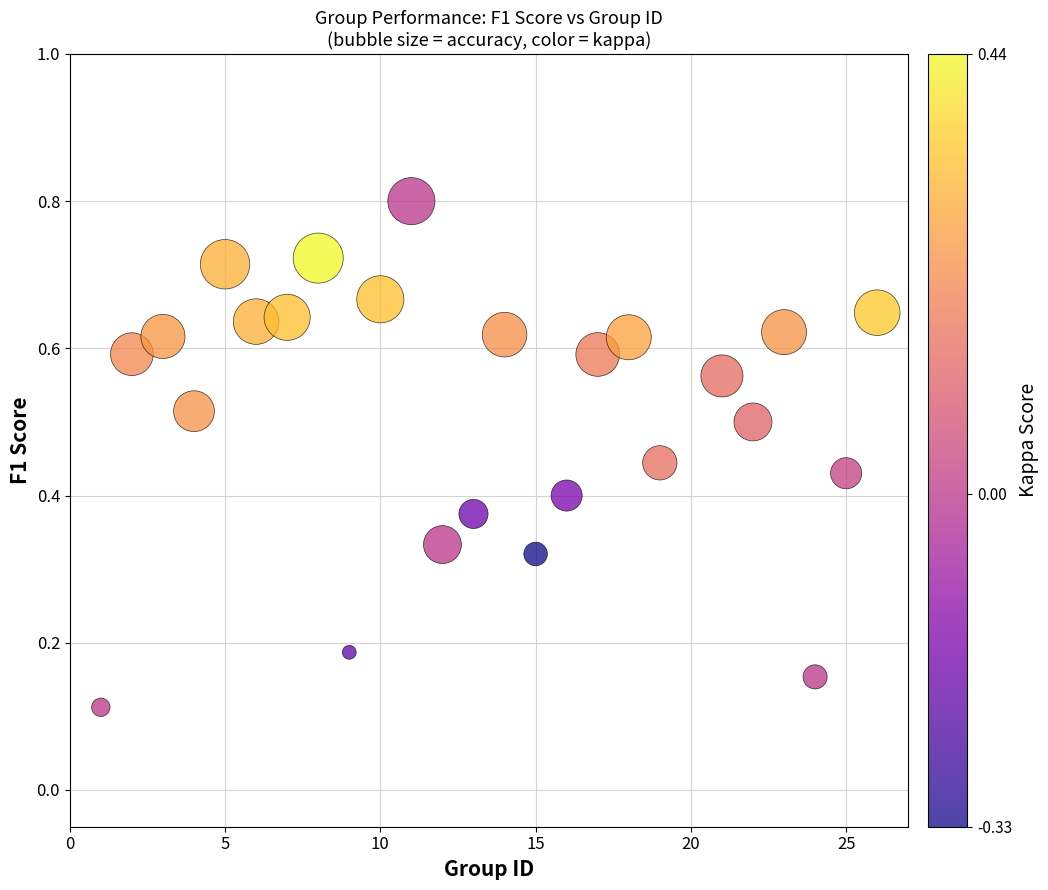

What is the range of X values (max minus min)?

25.0